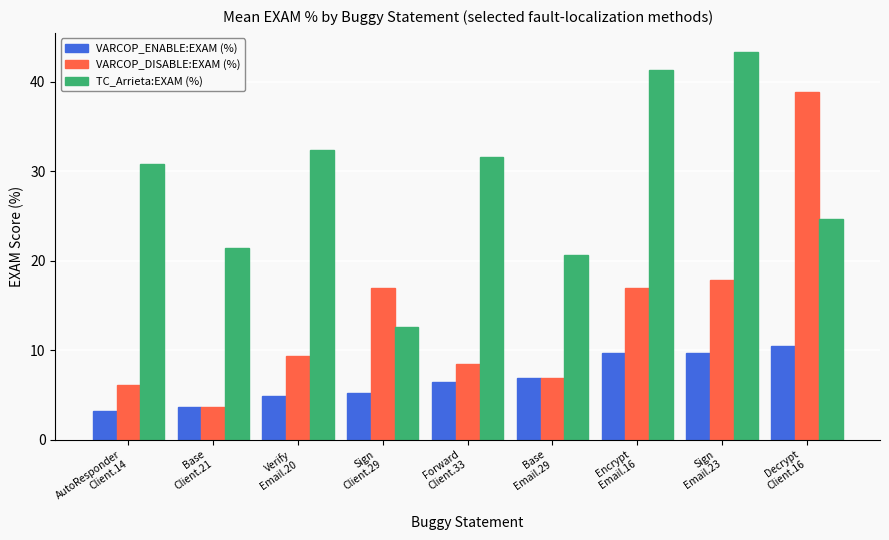

Which series has the widest spread of values?

VARCOP_DISABLE:EXAM (%)